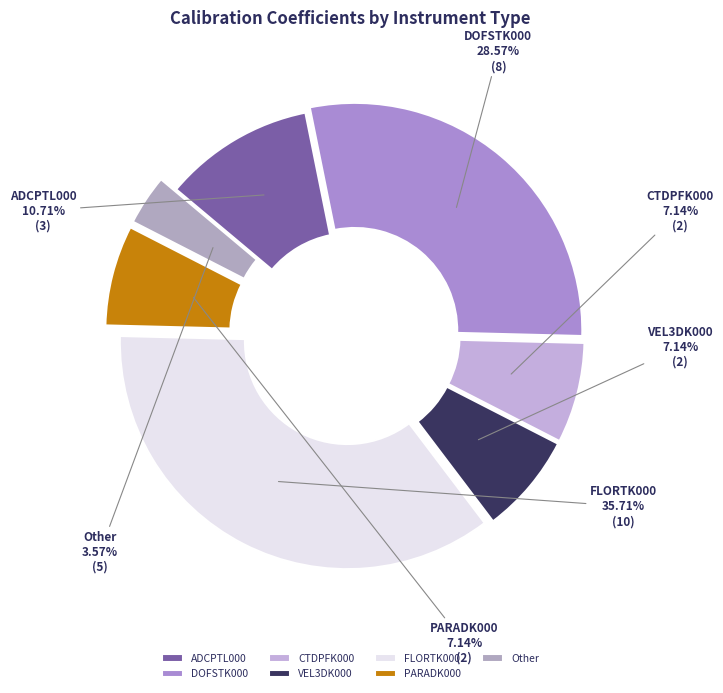

To the nearest percent, what percentage of the pie is Other?

4%